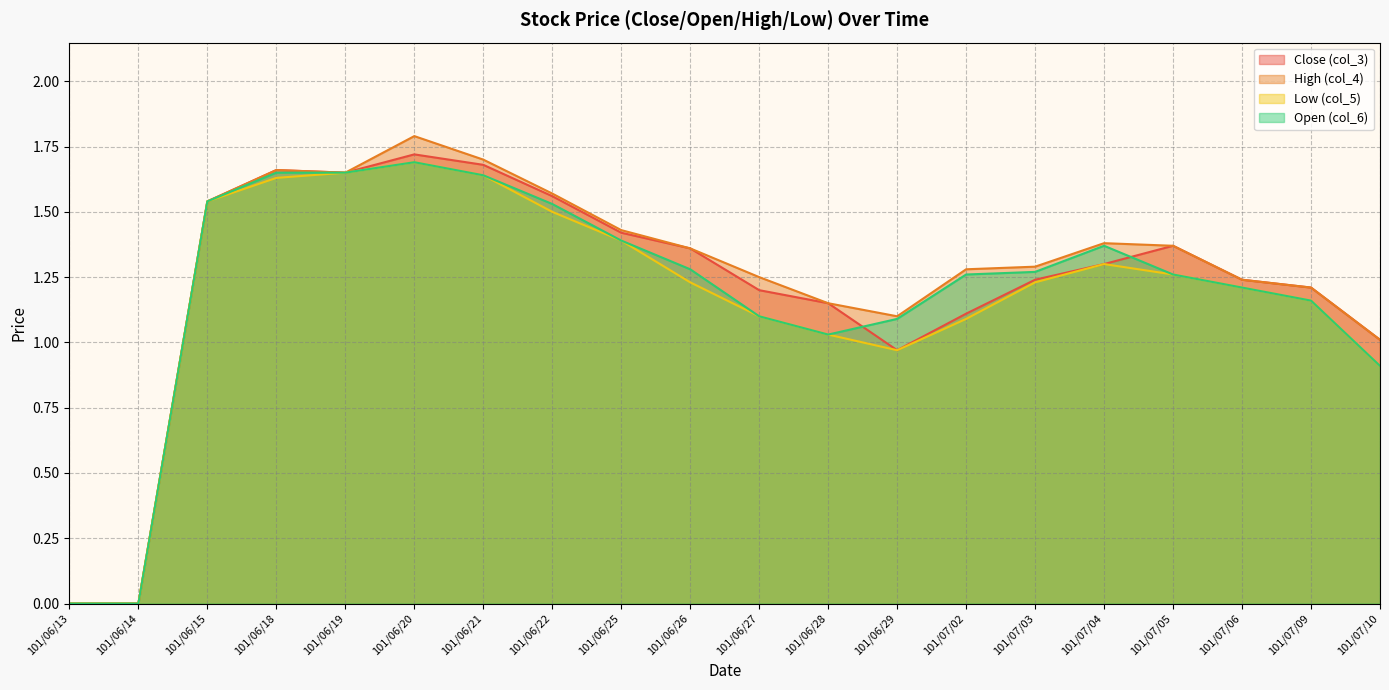

The col_5 series shows 2.6 at 101/06/20. True or false?

False